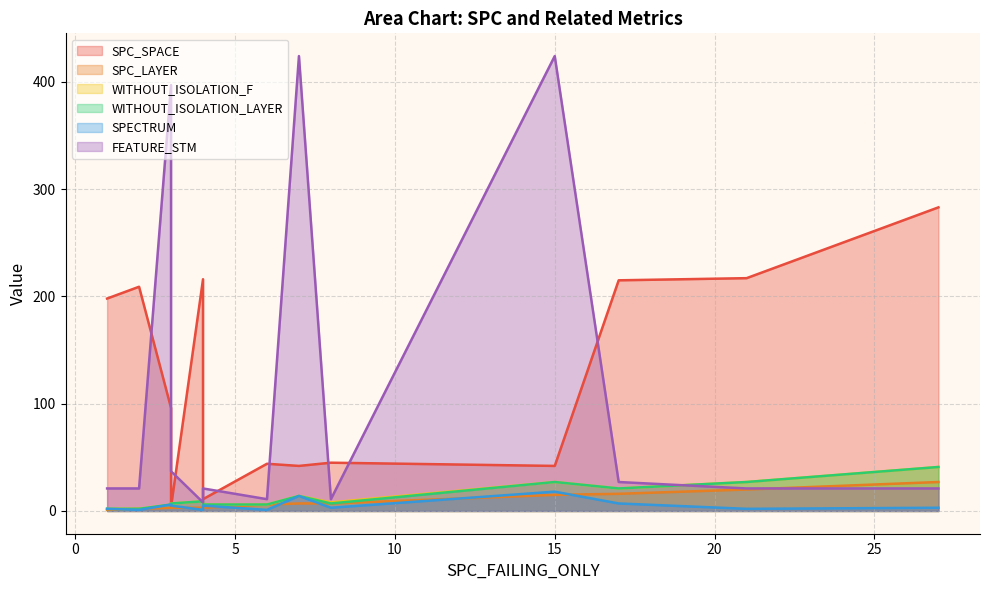

Is the value of FEATURE_STM at 21 greater than the value of SPC_SPACE at 21?

No